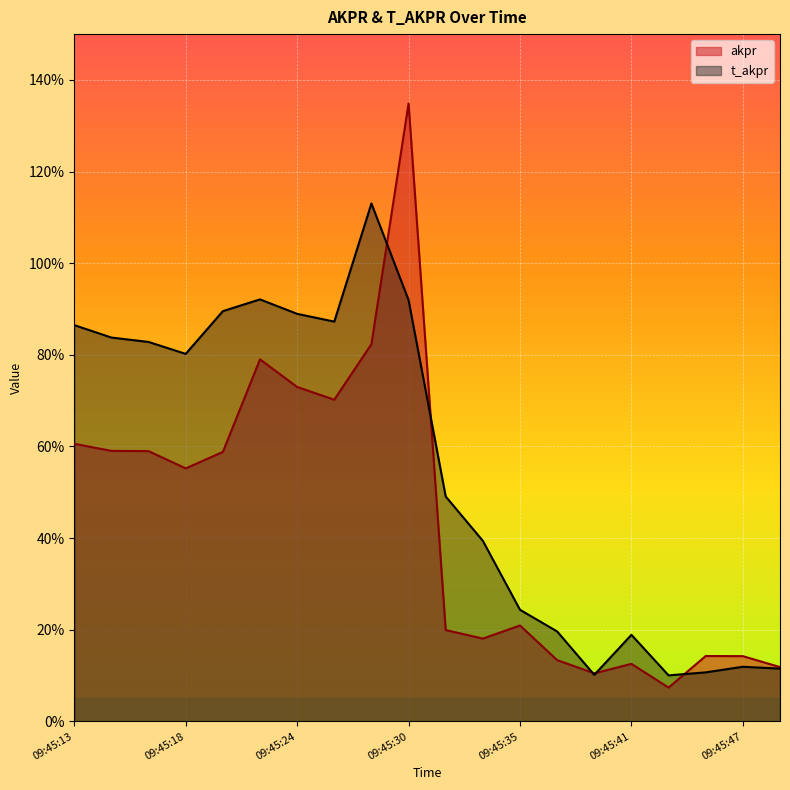

List the series in order of their peak value, lowest first.

t_akpr, akpr